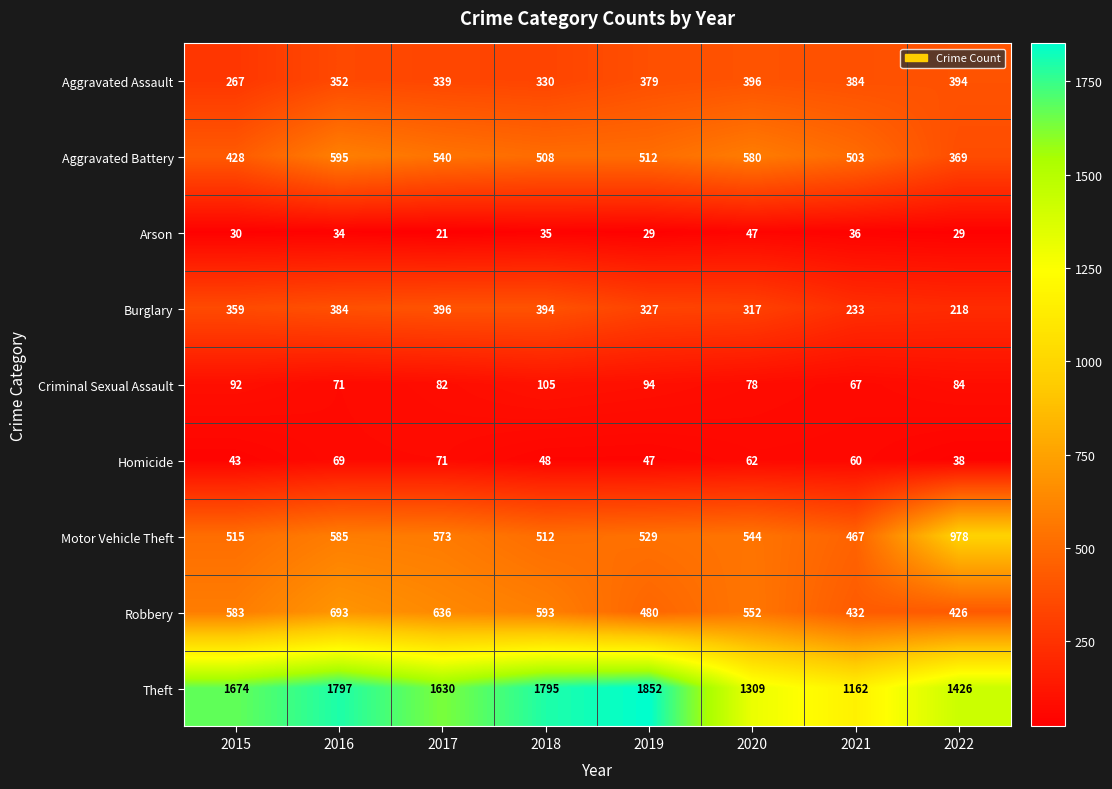

At how many categories does at least one series exceed 1553?

5